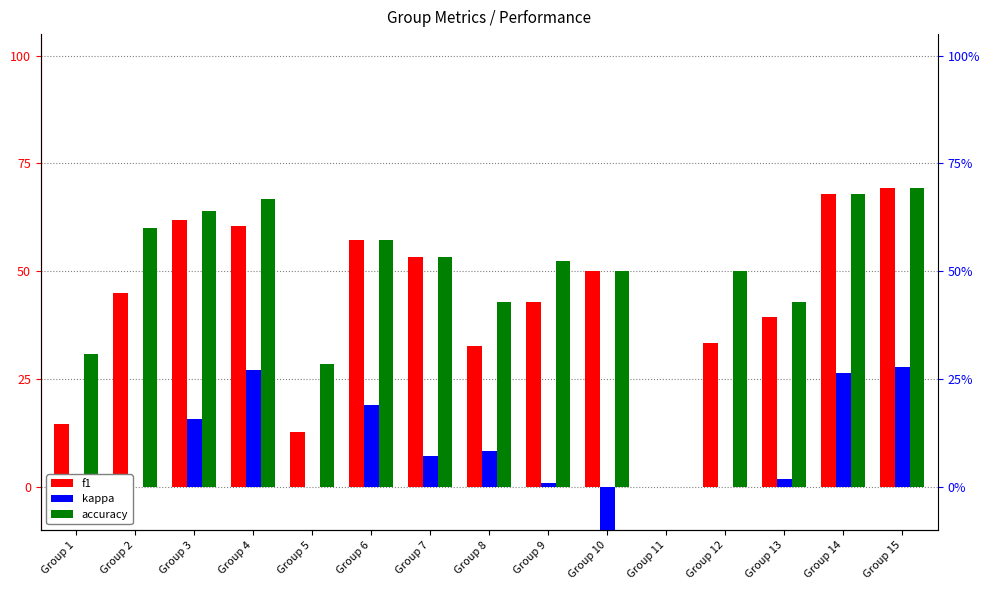

What value does the accuracy series have at Group 7?

0.5